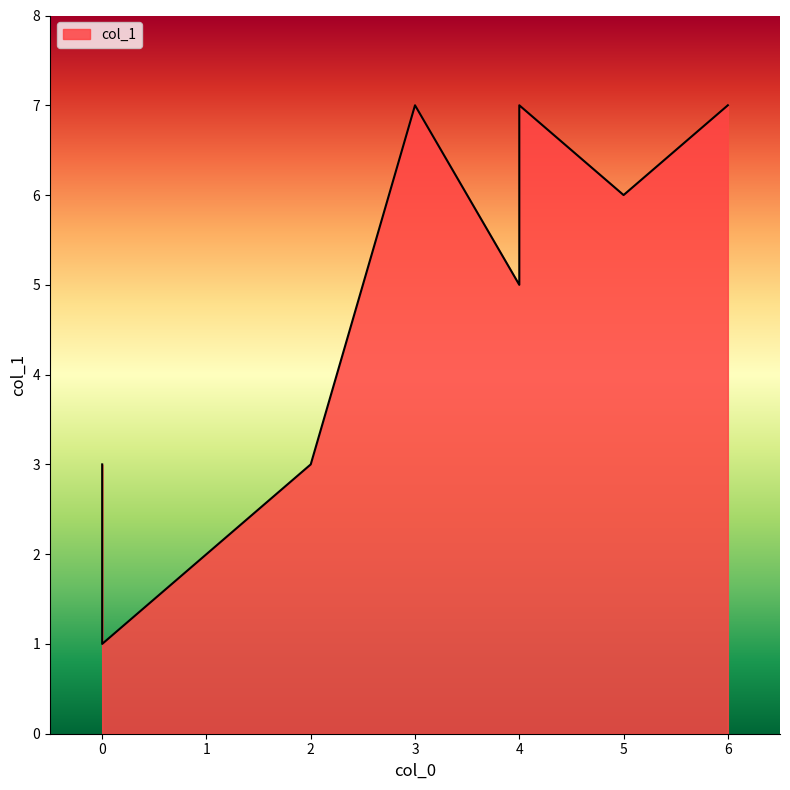

What is the difference between the values at 4 and 2?

2